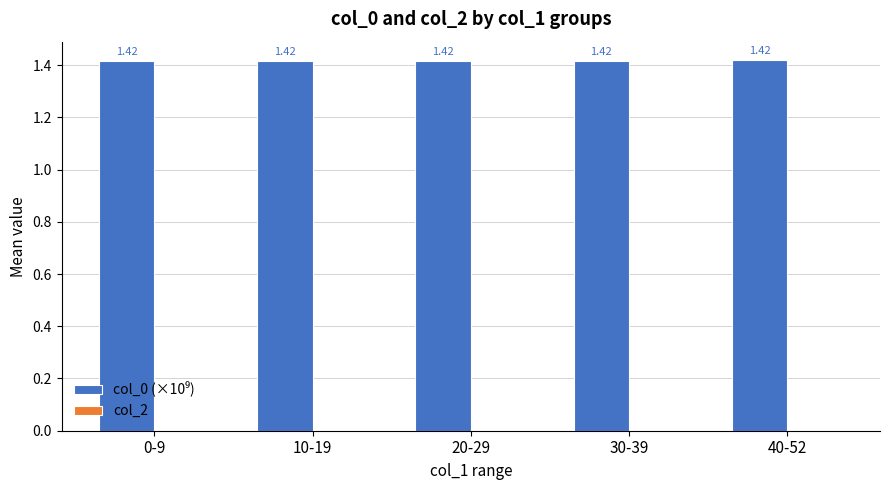

What is the ratio of the value at 20-29 to the value at 30-39?

1.0